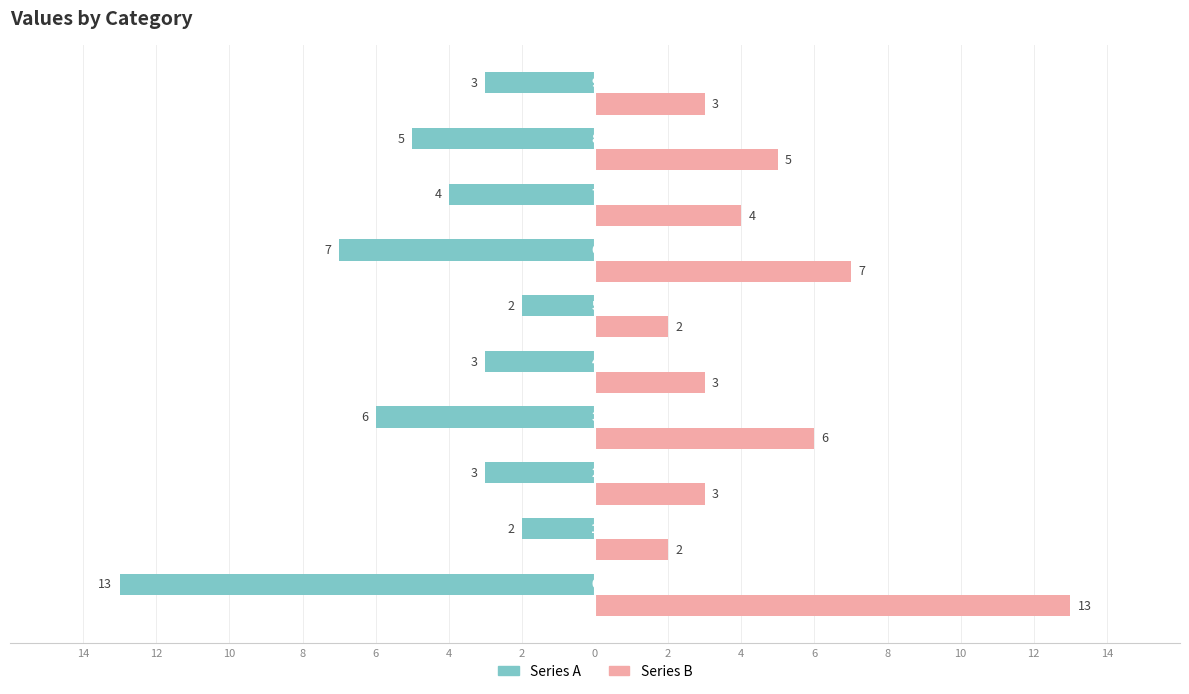

What are all the series names shown in the legend?

Series A, Series B